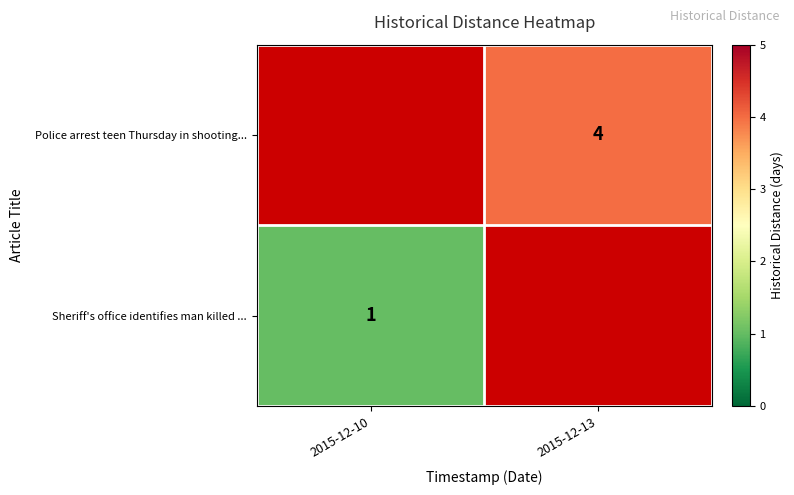

The value of Police arrest teen Thursday in shooting... at 2015-12-13 is 4. True or false?

True